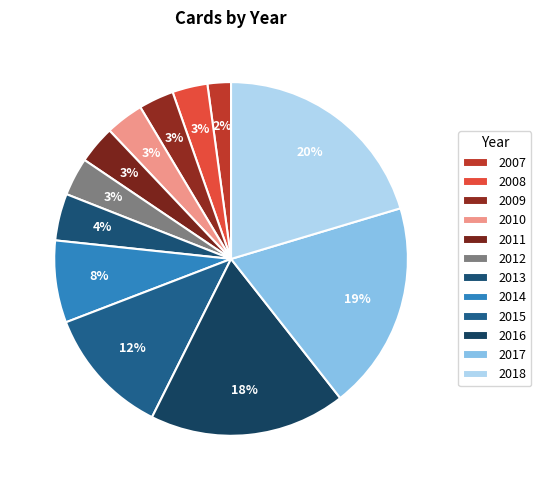

To the nearest percent, what is the average slice percentage?

8%